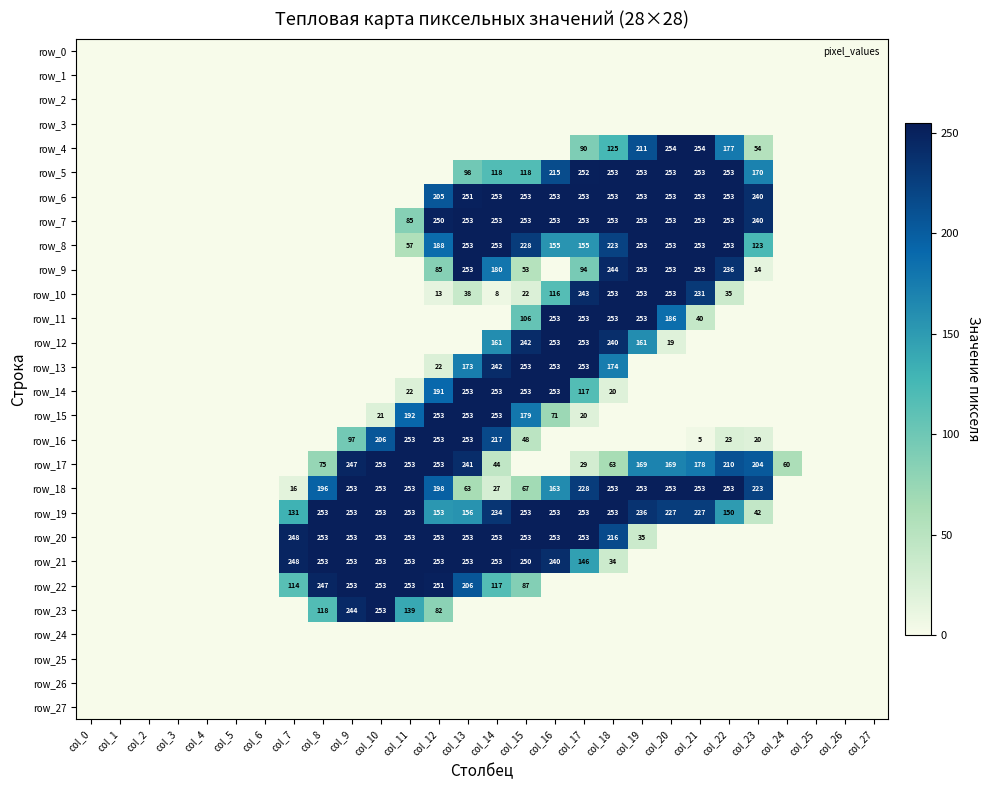

Which series changed the most between col_7 and col_14?

row_6